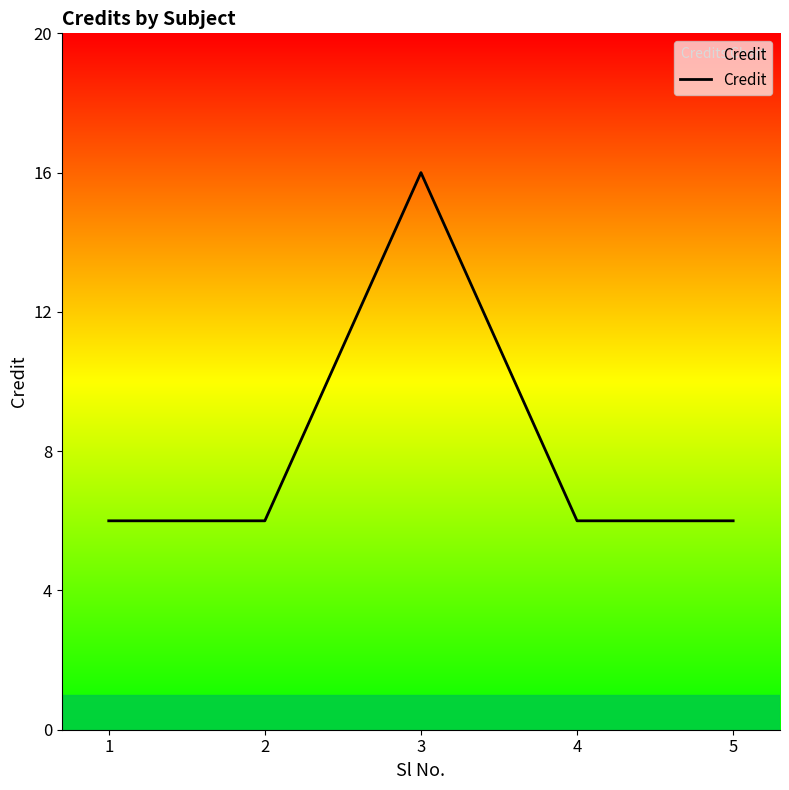

What is the sum of all values?

40